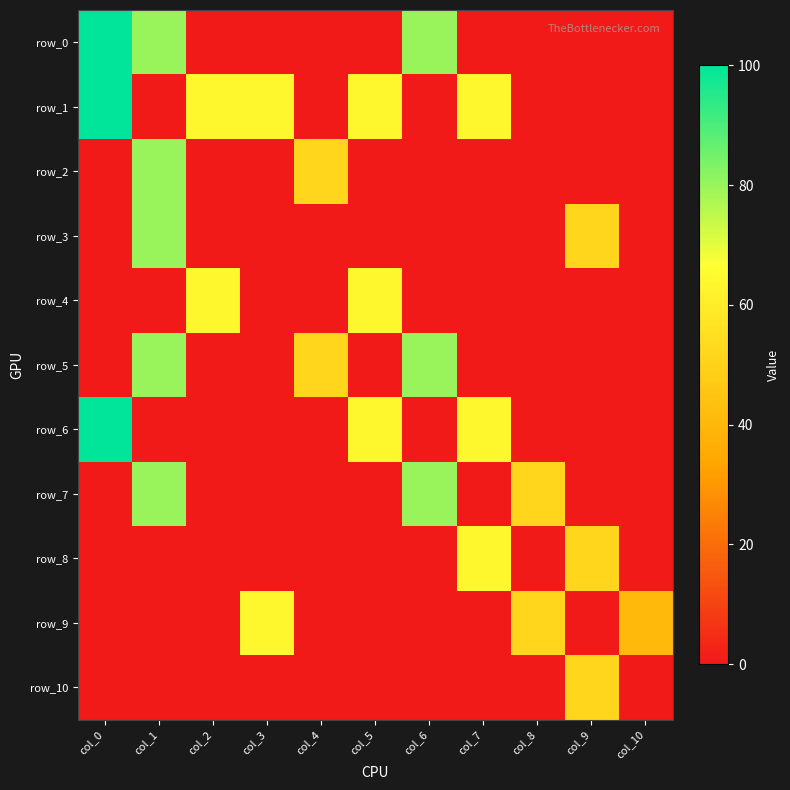

Which series has the widest spread of values?

row_0